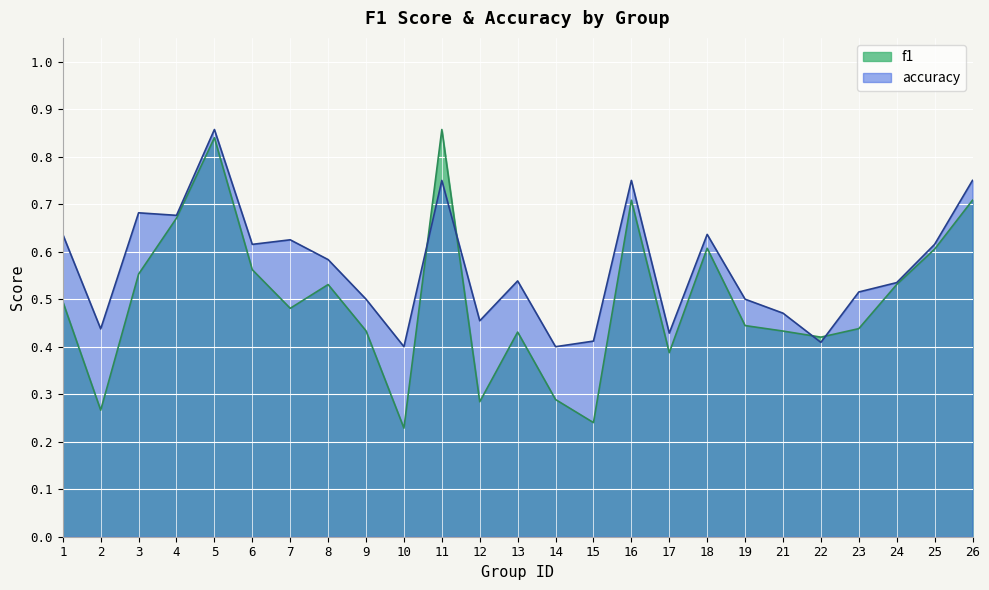

How many series are shown in this chart?

2